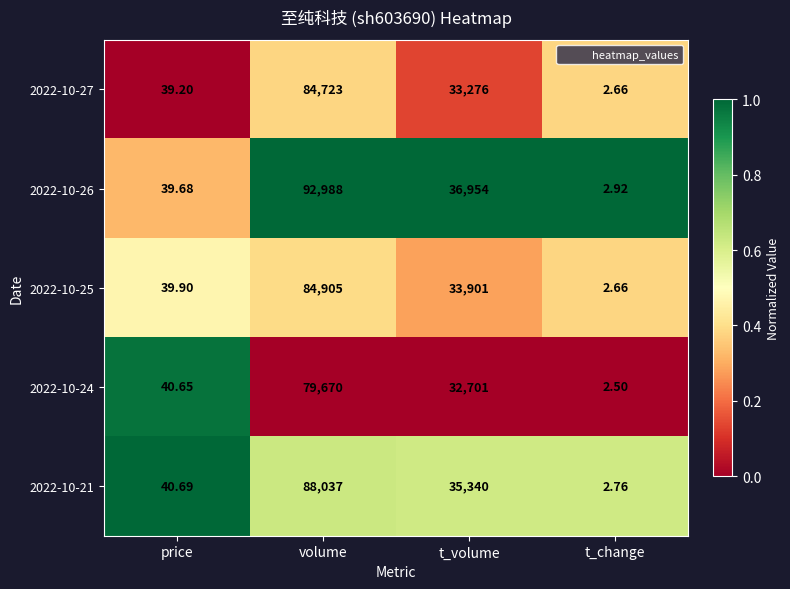

At which category is the sum across all series the highest?

volume